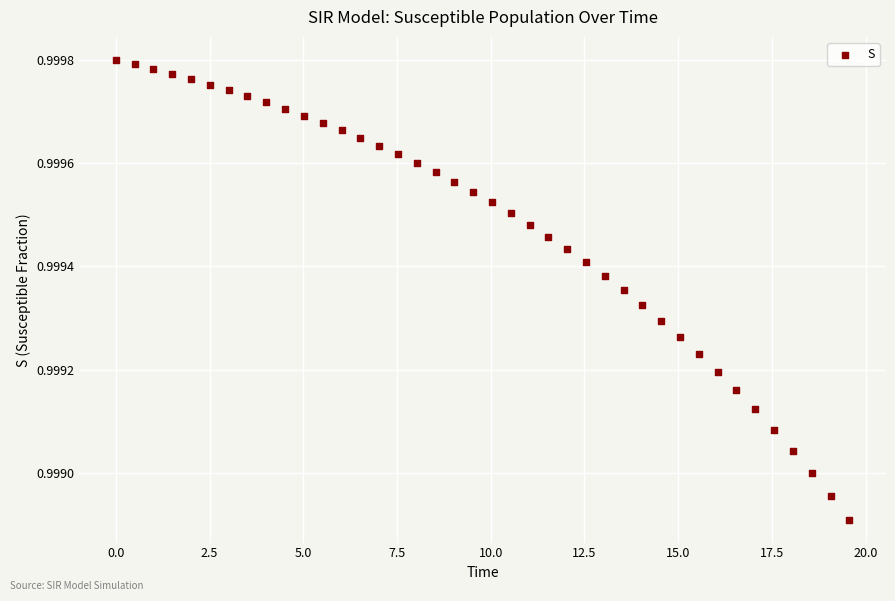

What is the range of X values (max minus min)?

19.6